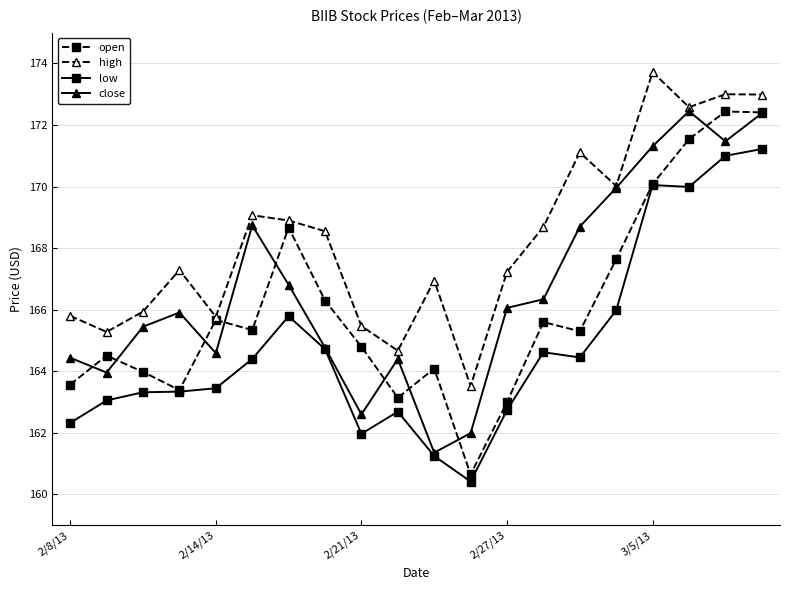

What is the value of the close point at the 11th from the left?

161.4